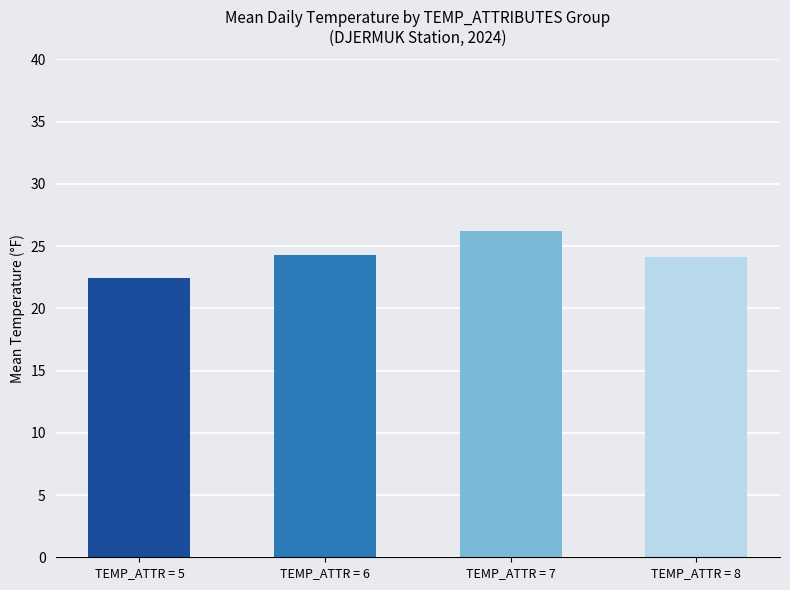

What is the difference between the values at TEMP_ATTR = 7 and TEMP_ATTR = 5?

3.8